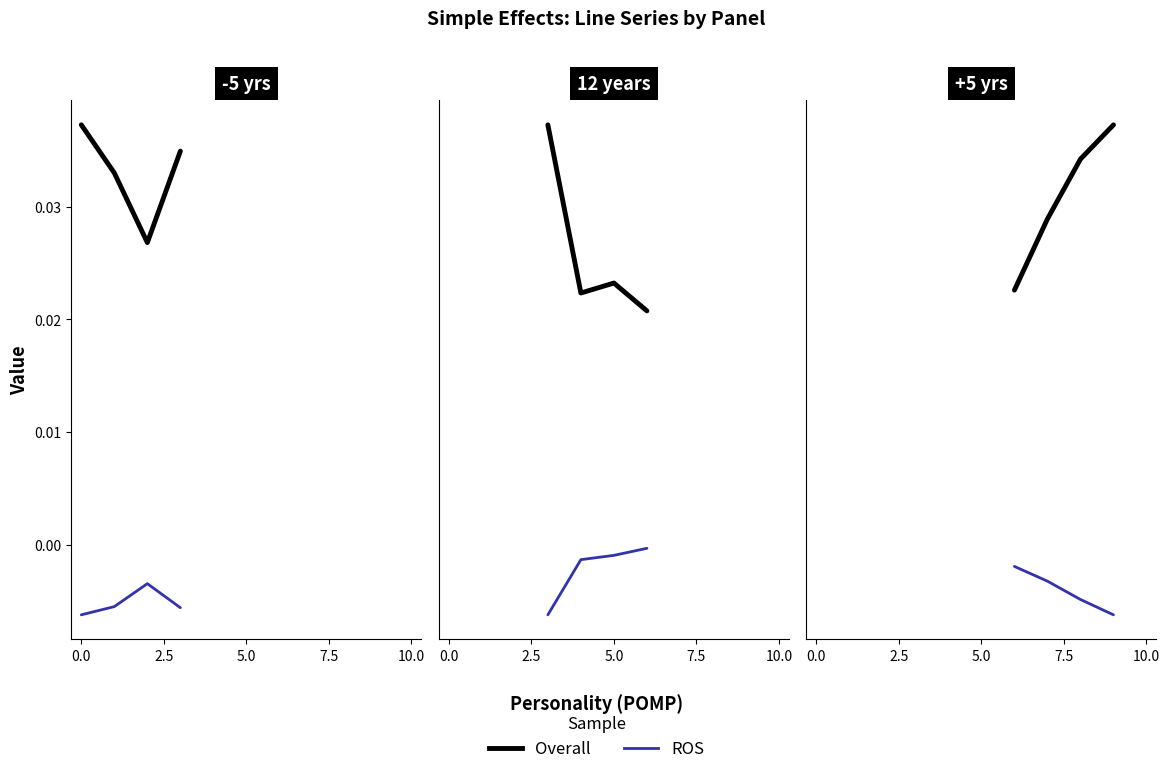

True or false: ROS and Overall cross at least once.

False